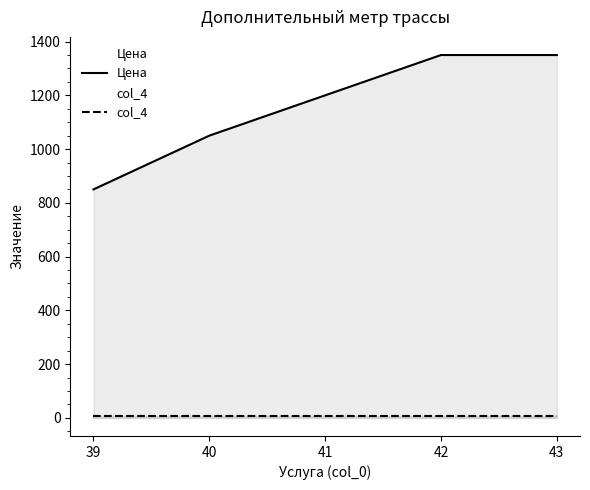

Reading right to left, what are all the values shown in this chart?

Цена: 43=1350	42=1350	41=1200	40=1050	39=850
col_4: 43=5	42=5	41=5	40=5	39=5